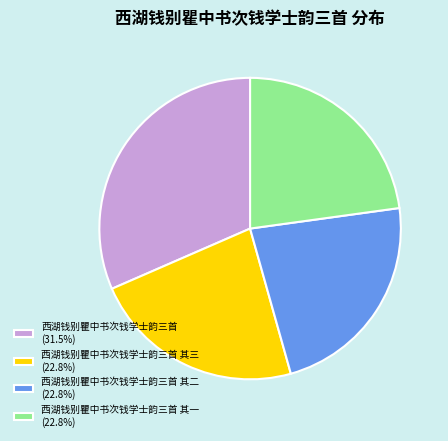

Is there a majority slice in this chart?

No